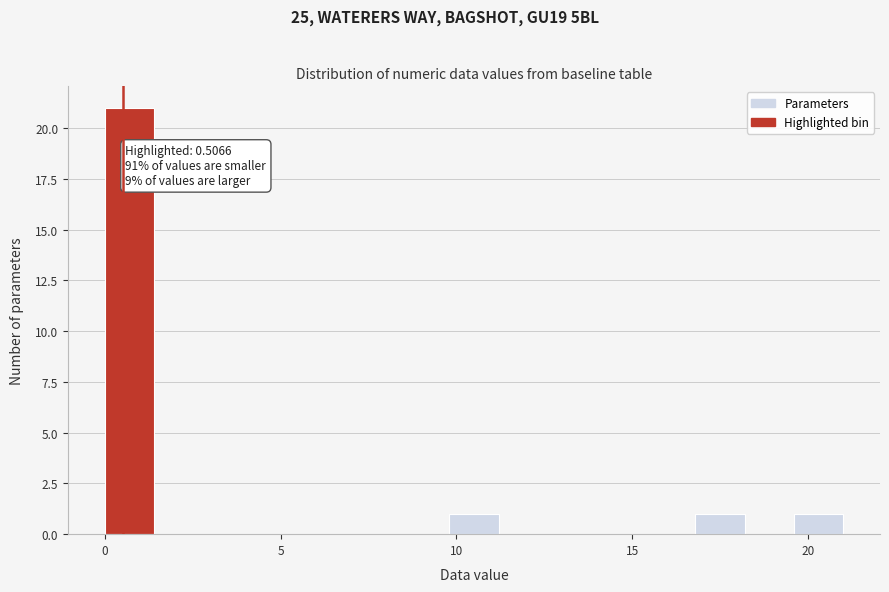

Read against the x-axis, roughly where is the centre of the tallest bar?

0.5